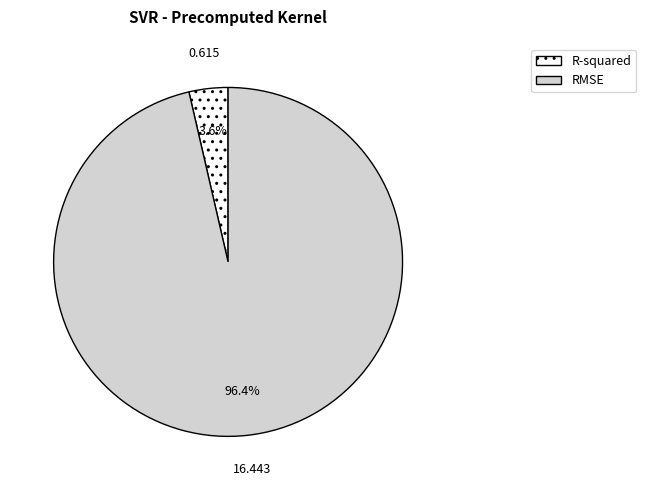

To the nearest percent, what is the difference between the R-squared and RMSE slice percentages?

93%